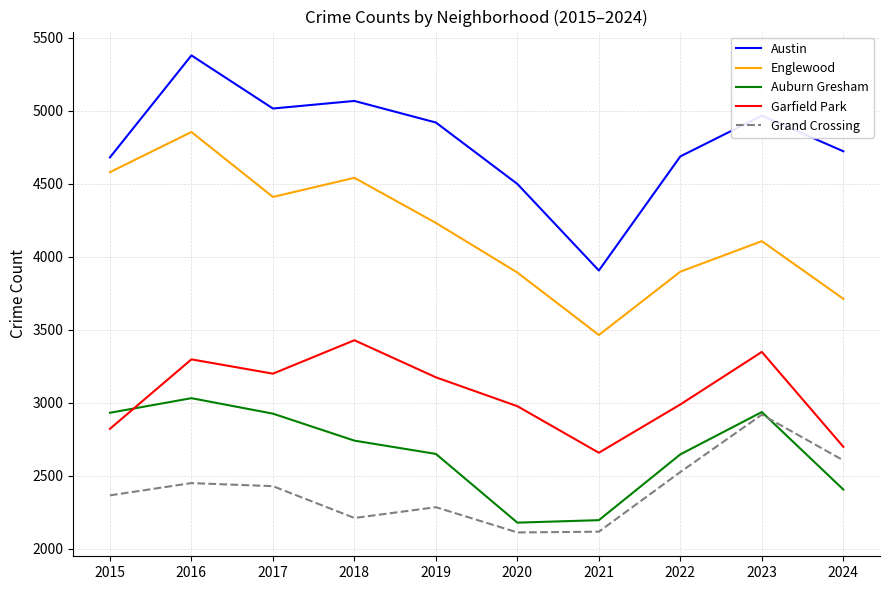

What is the sum of the Englewood values at 2015 and 2016?

9435